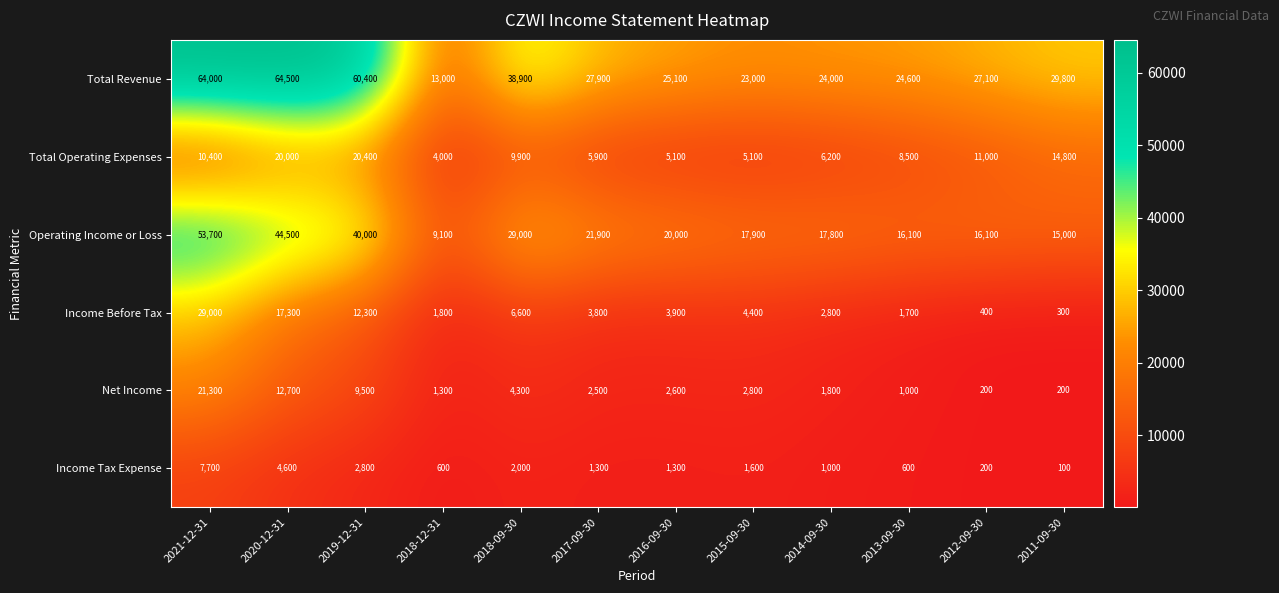

Which series has the largest total across all categories?

Total Revenue